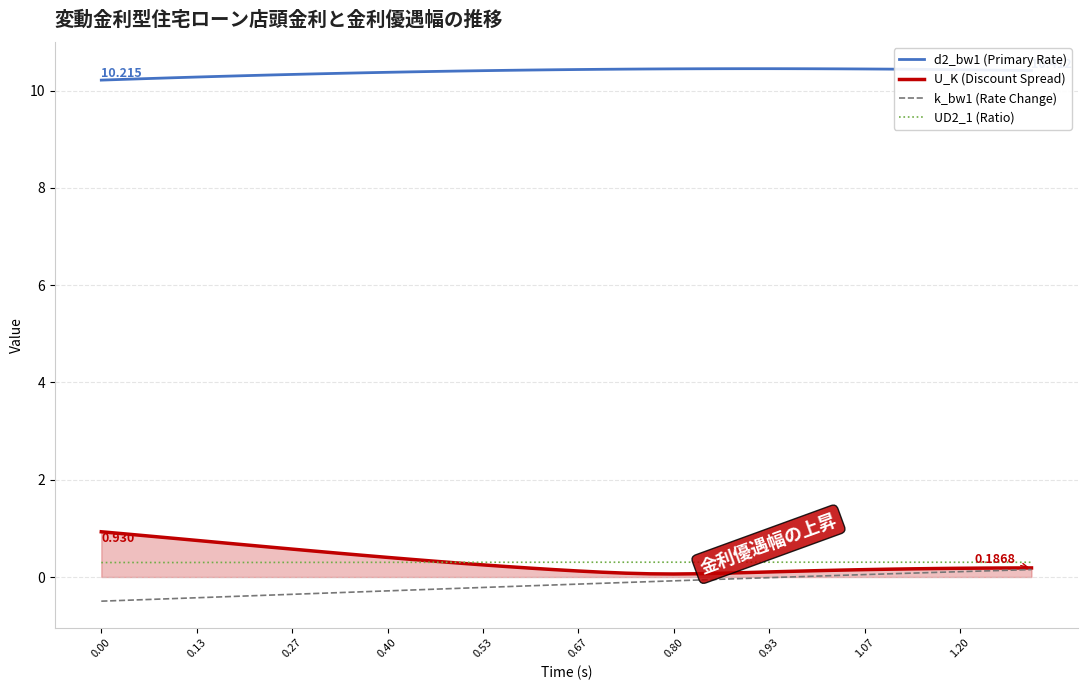

True or false: d2_bw1 (Primary Rate) and k_bw1 (Rate Change) intersect in this chart.

False